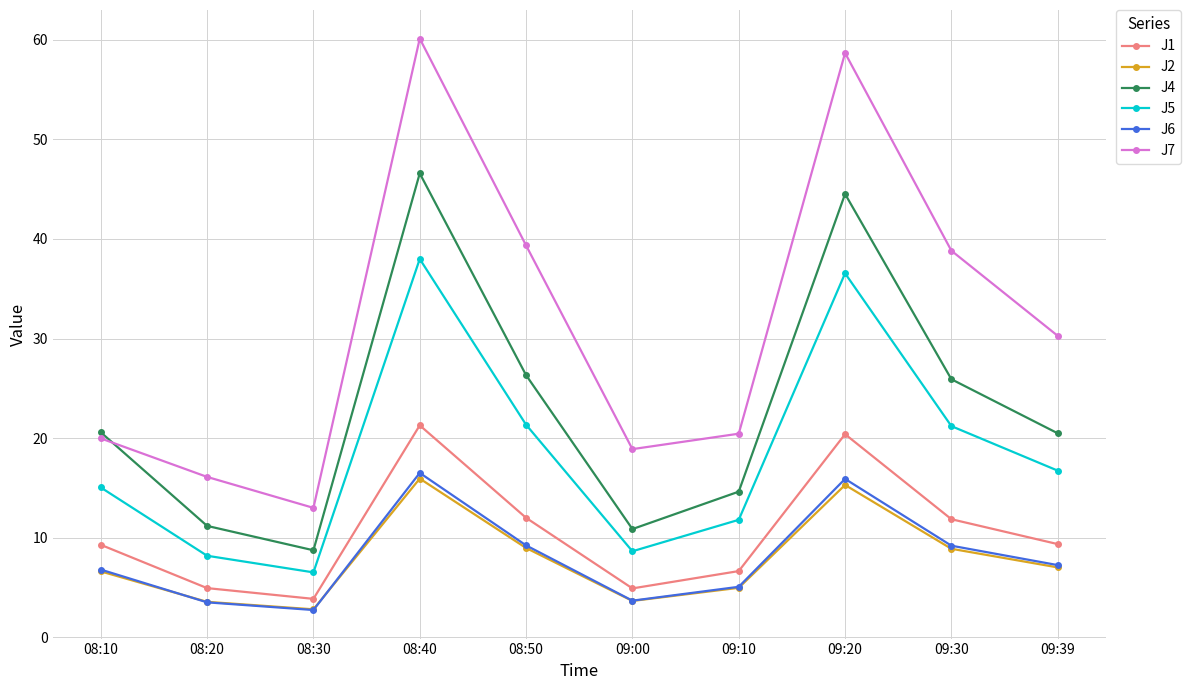

Does the chart have visible grid lines?

Yes